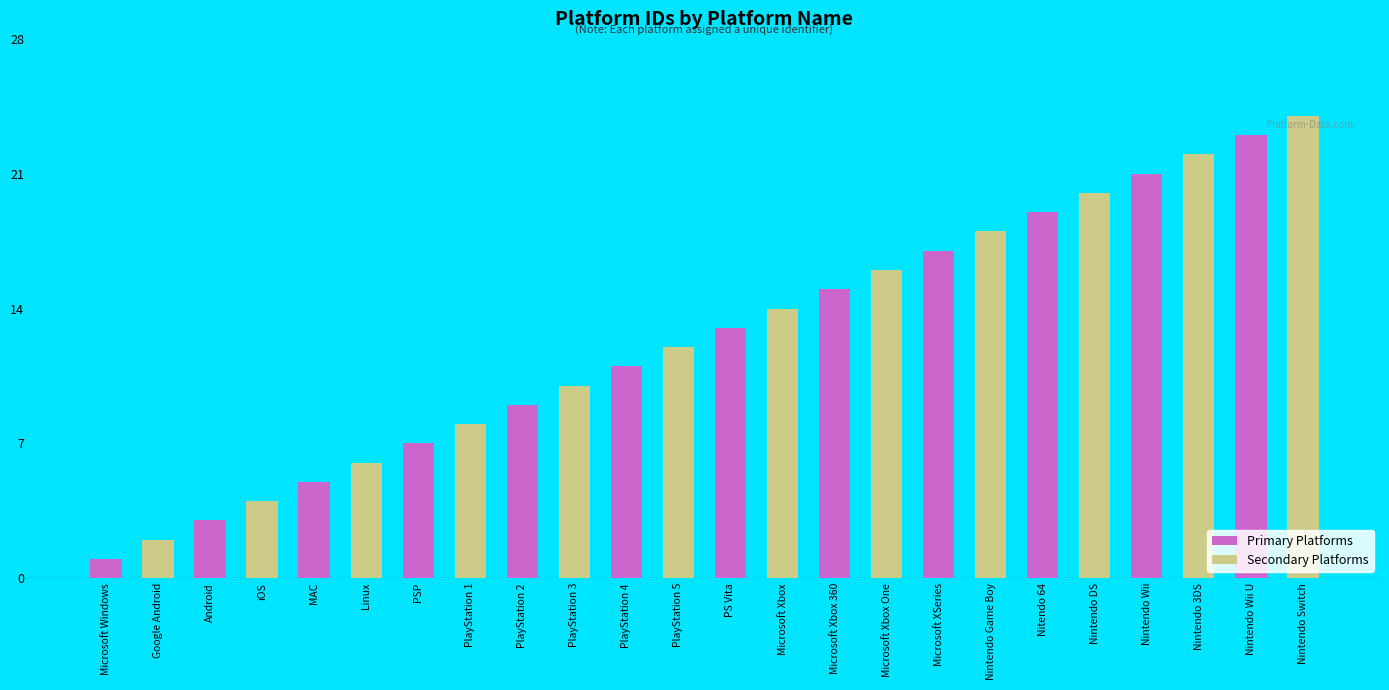

The Primary Platforms series shows 9 at PlayStation 2. True or false?

True